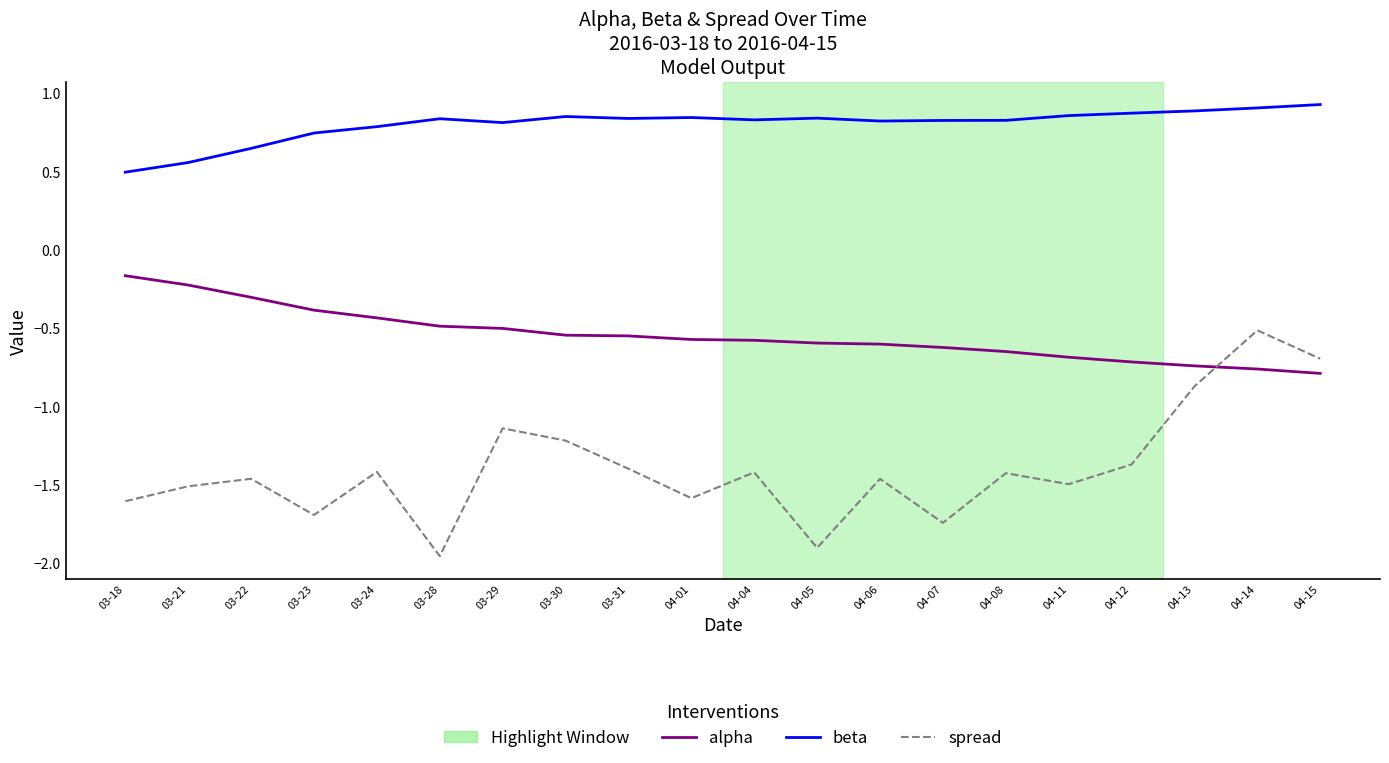

What position from the left is 04-08?

15